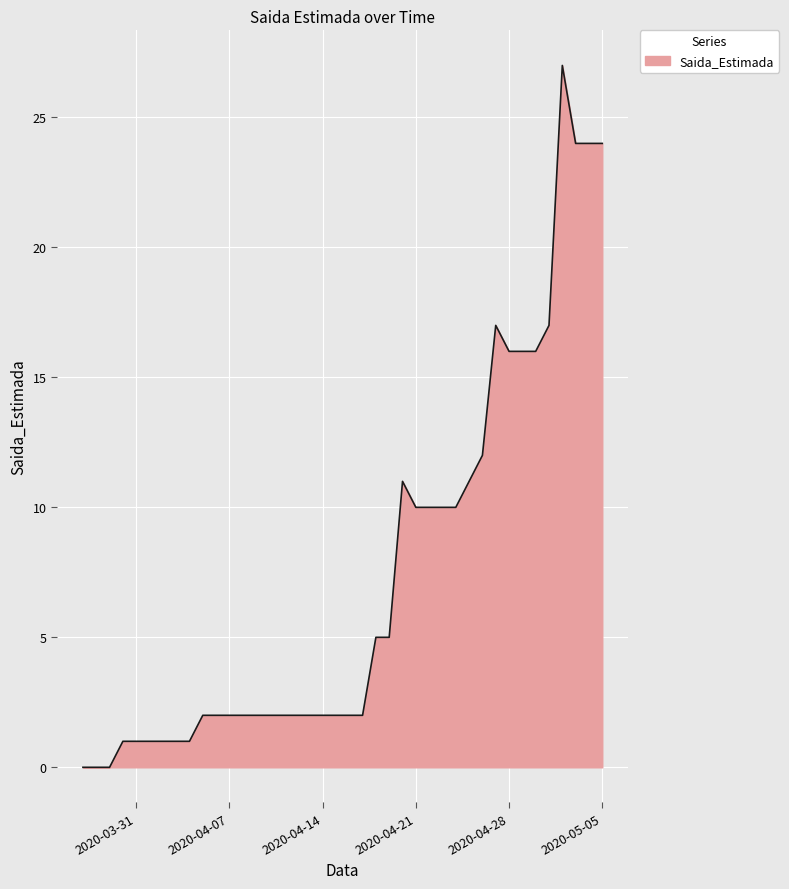

What is the difference between the maximum and minimum values?

27